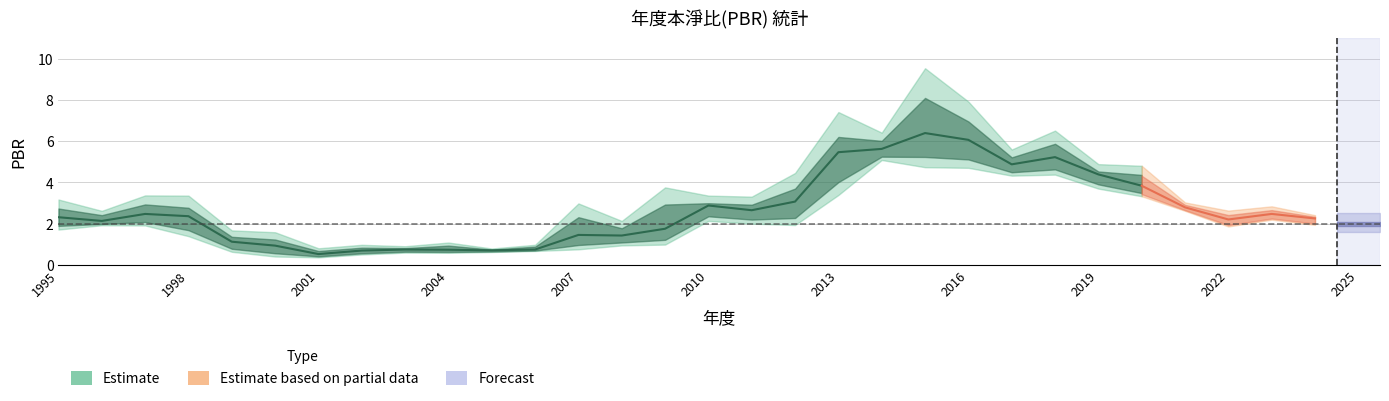

True or false: 高PBR and 低PBR cross at least once.

False